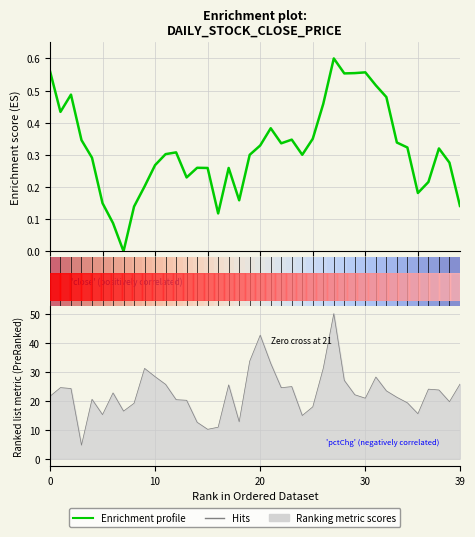

The Enrichment profile series shows 0.1 at 12. True or false?

False